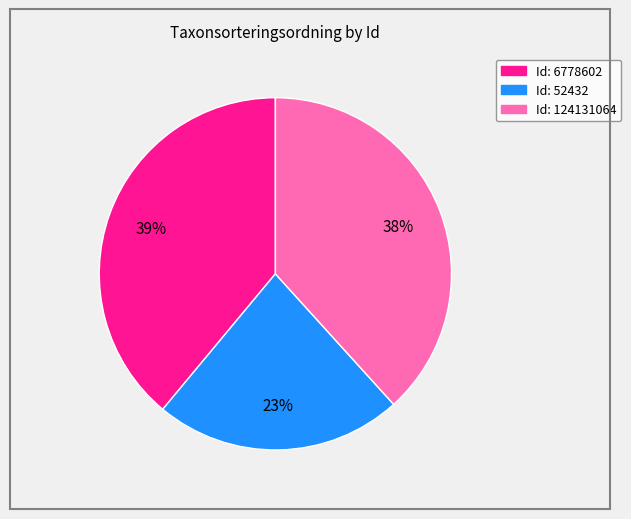

To the nearest percent, what is the difference between the largest and smallest slice percentages?

16%